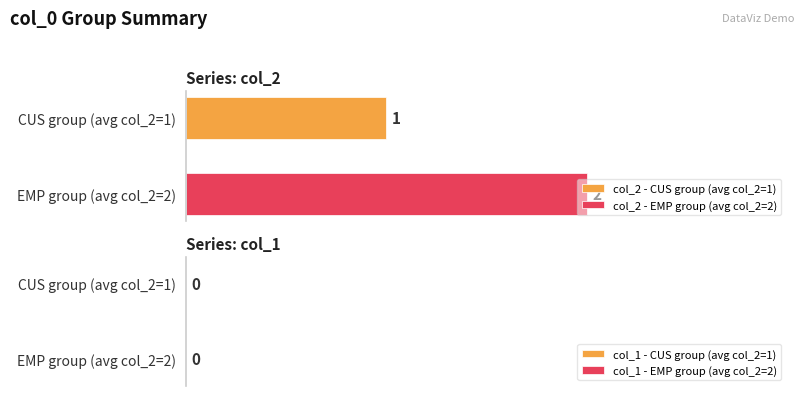

List the series in order of their overall mean, highest first.

col_2 - EMP group (avg col_2=2), col_2 - CUS group (avg col_2=1)